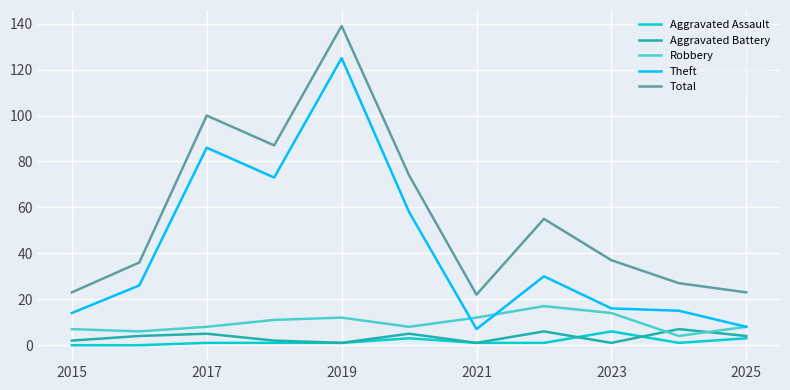

After their last crossing, which series has the higher values: Robbery or Aggravated Battery?

Robbery